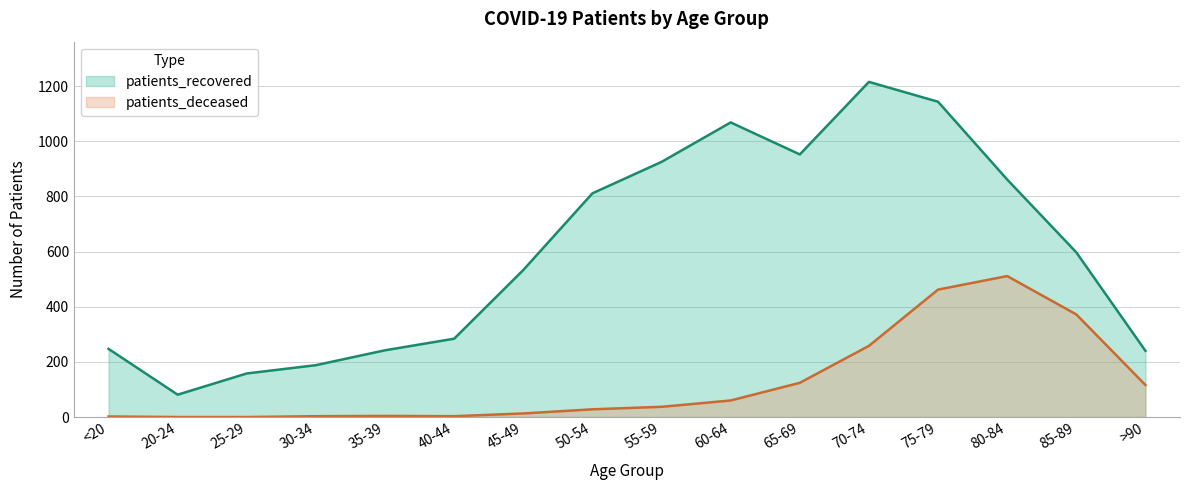

What is the label of the 13th point from the left?

75-79